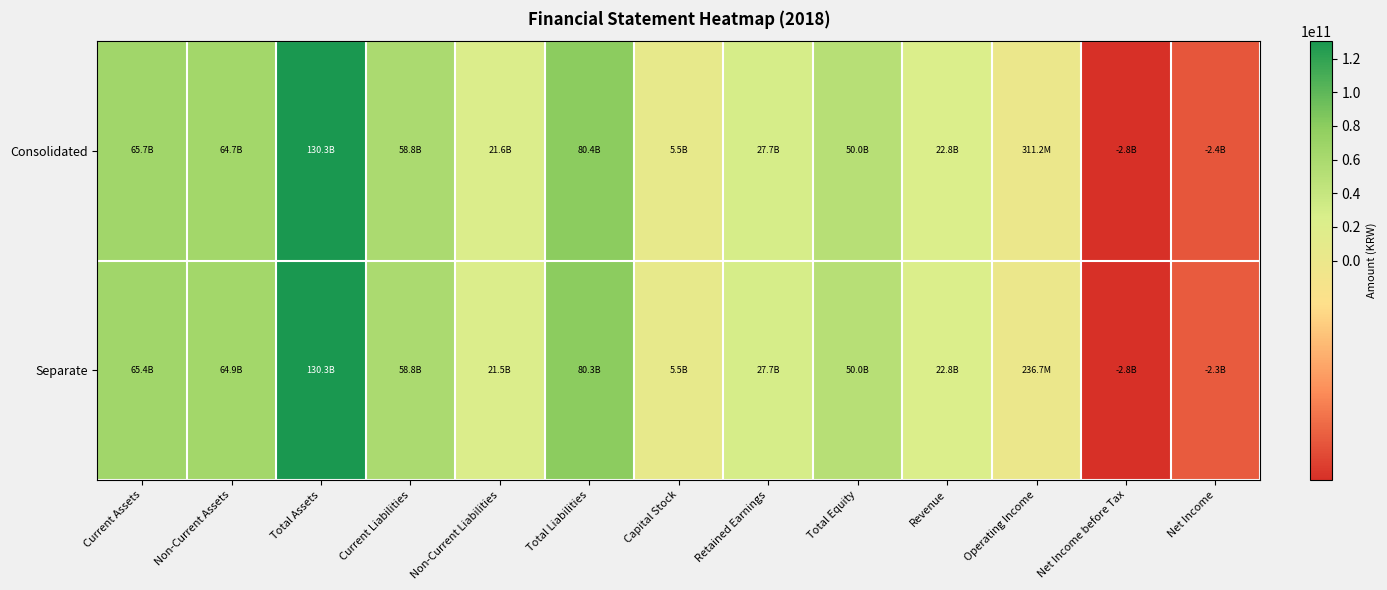

Reading left to right, transcribe all the data shown in this chart.

Consolidated: Current Assets=65675875003	Non-Current Assets=64672008585	Total Assets=130347883588	Current Liabilities=58790789047	Non-Current Liabilities=21571252561	Total Liabilities=80362041608	Capital Stock=5500917500	Retained Earnings=27704058994	Total Equity=49985841980	Revenue=22750615703	Operating Income=311220079	Net Income before Tax=-2832412176	Net Income=-2357827461
Separate: Current Assets=65429070726	Non-Current Assets=64899012835	Total Assets=130328083561	Current Liabilities=58838753879	Non-Current Liabilities=21481472986	Total Liabilities=80320226865	Capital Stock=5500917500	Retained Earnings=27717446845	Total Equity=50007856696	Revenue=22750615703	Operating Income=236697703	Net Income before Tax=-2822034055	Net Income=-2291787245